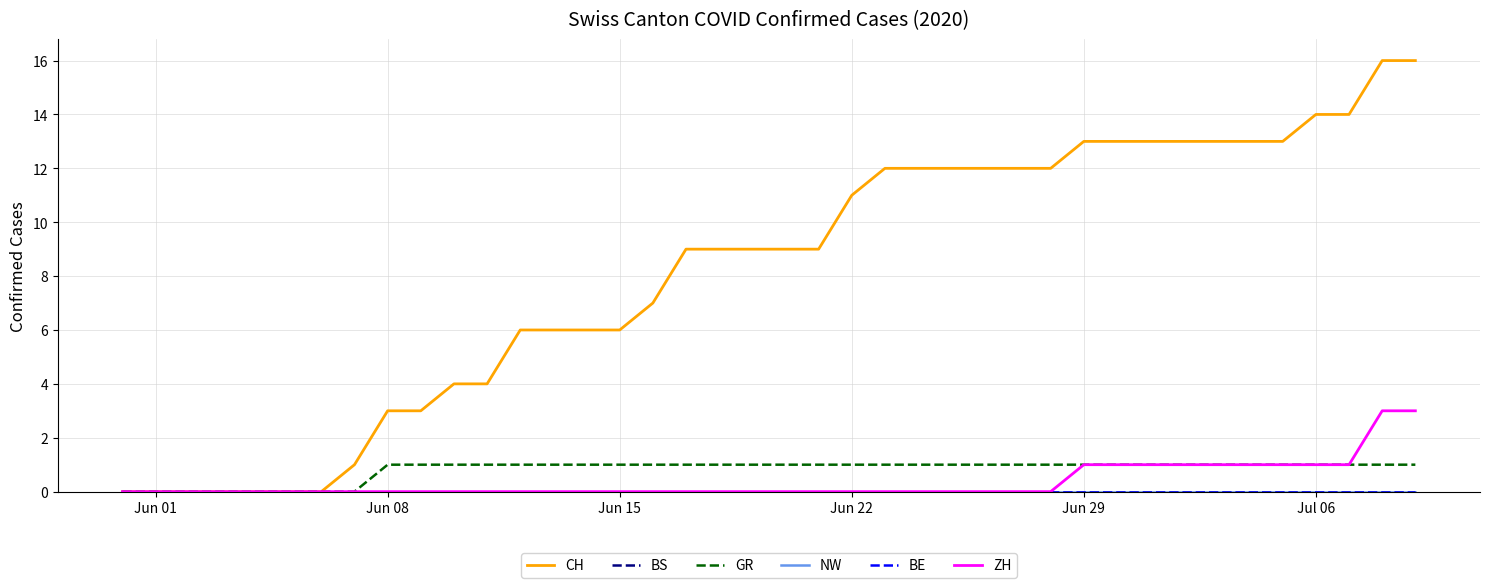

True or false: NW has more than 0 points higher than both neighbors.

False